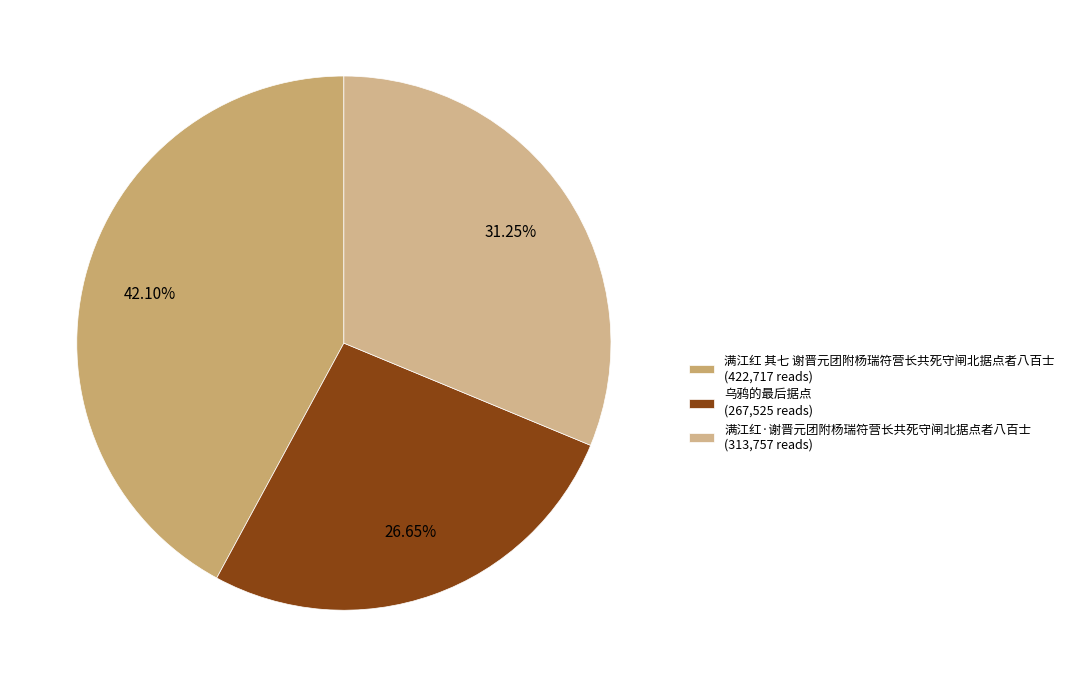

Count the number of slices in the pie.

3